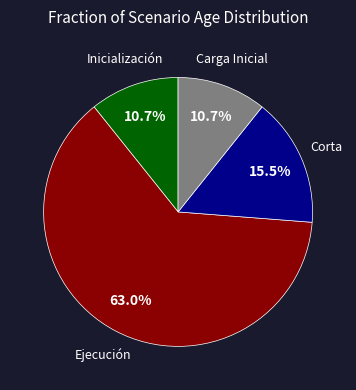

Does any single category account for the majority?

Yes